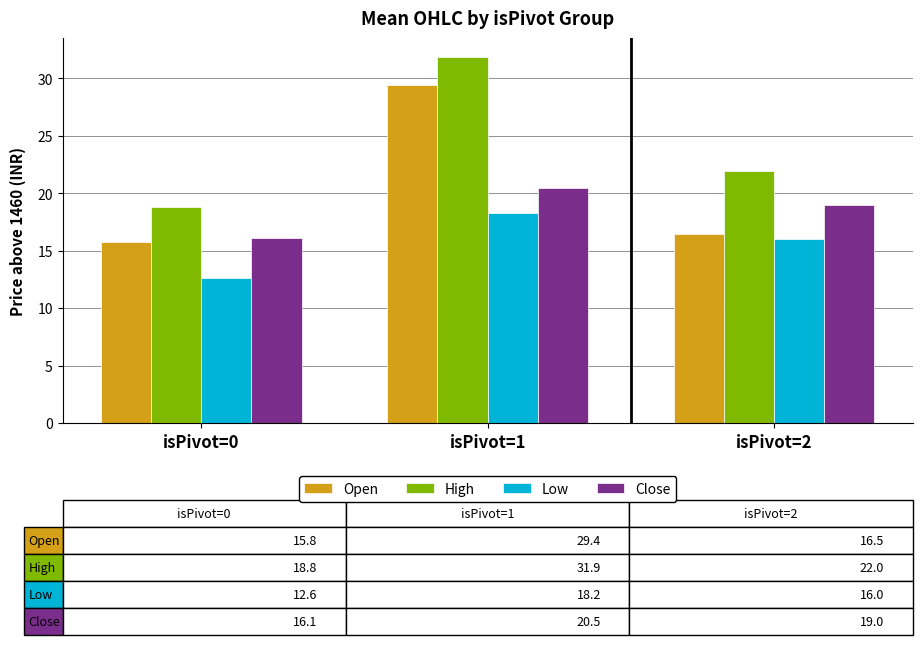

What is the value of the High bar at the 3rd from the left?

22.0